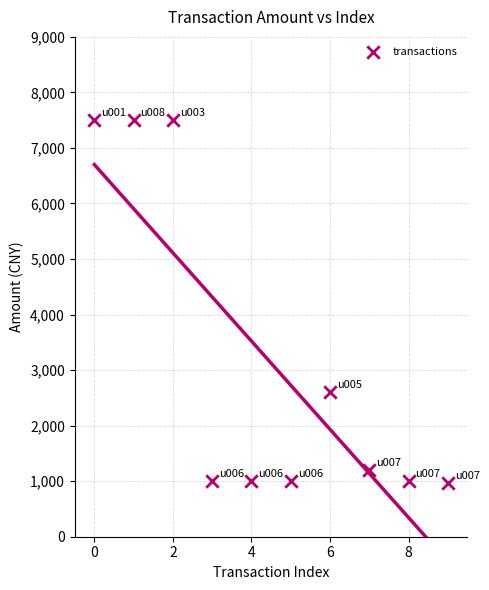

What Y value in the scatter plot is closest to 4230?

2600